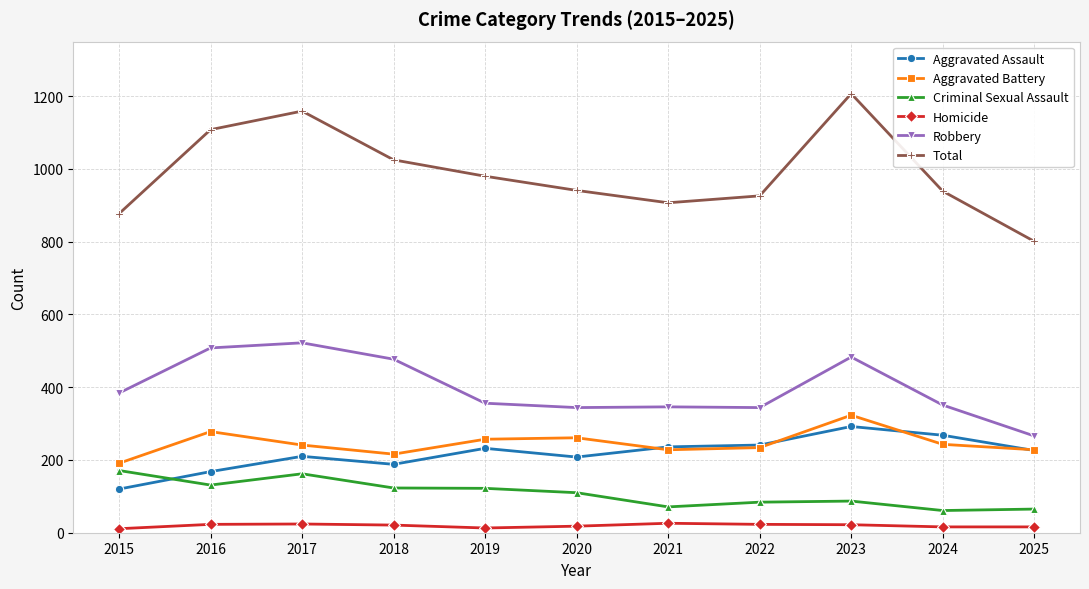

True or false: Aggravated Battery and Robbery cross at least once.

False